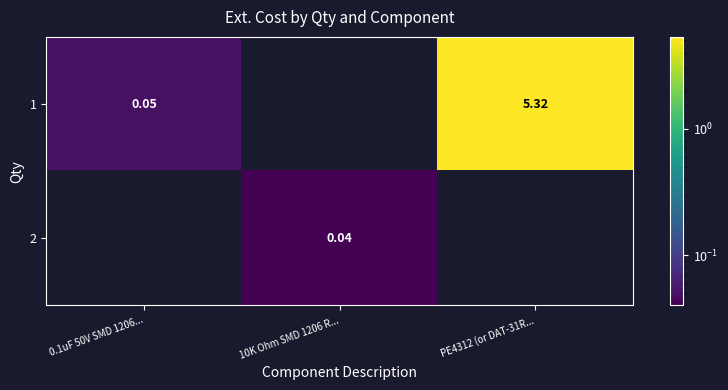

List the series in order of their overall mean, lowest first.

2, 1